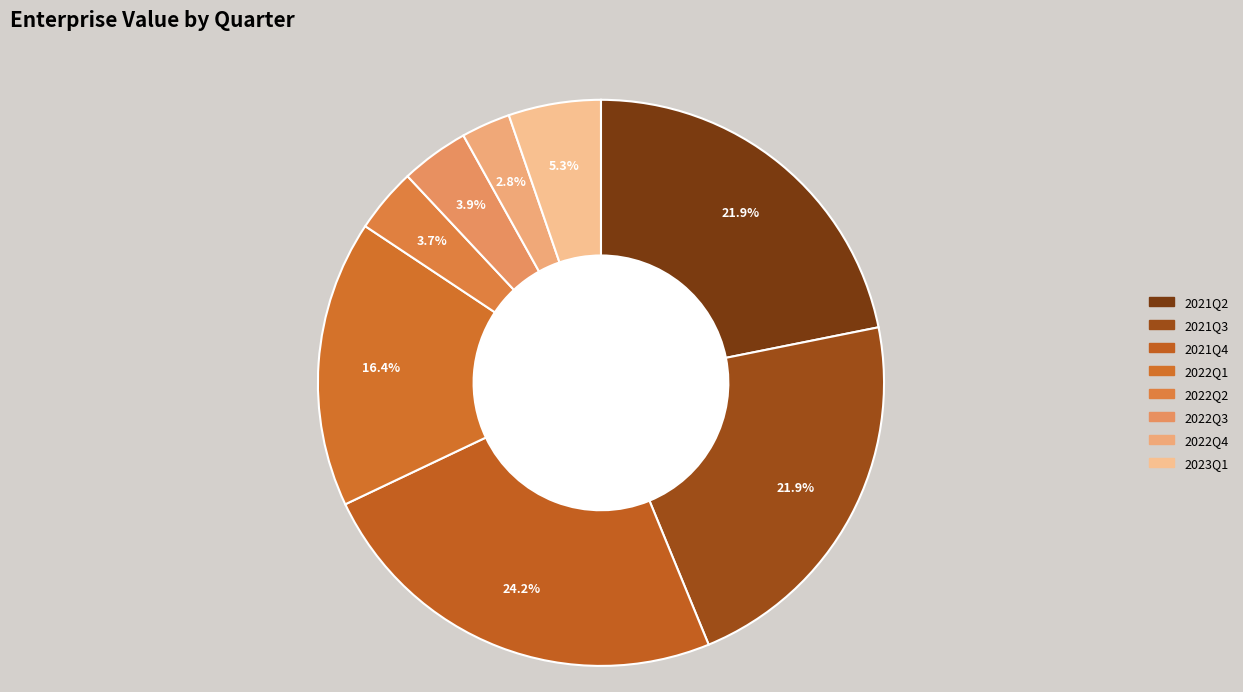

To the nearest percent, what is the difference between the largest and smallest slice percentages?

21%